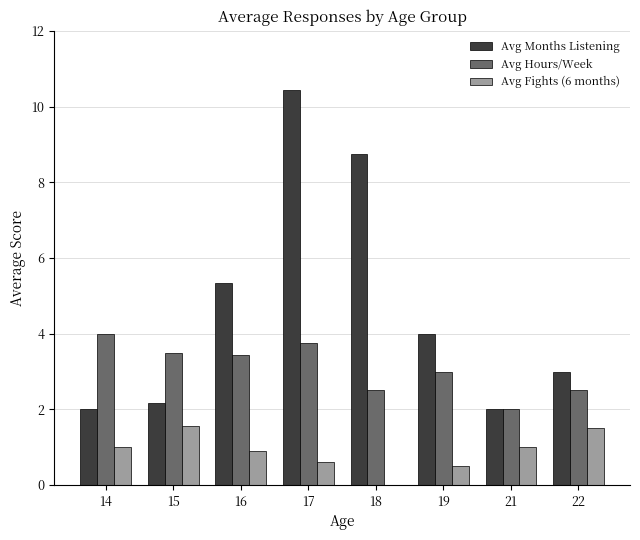

Which series has the largest total across all categories?

Avg Months Listening